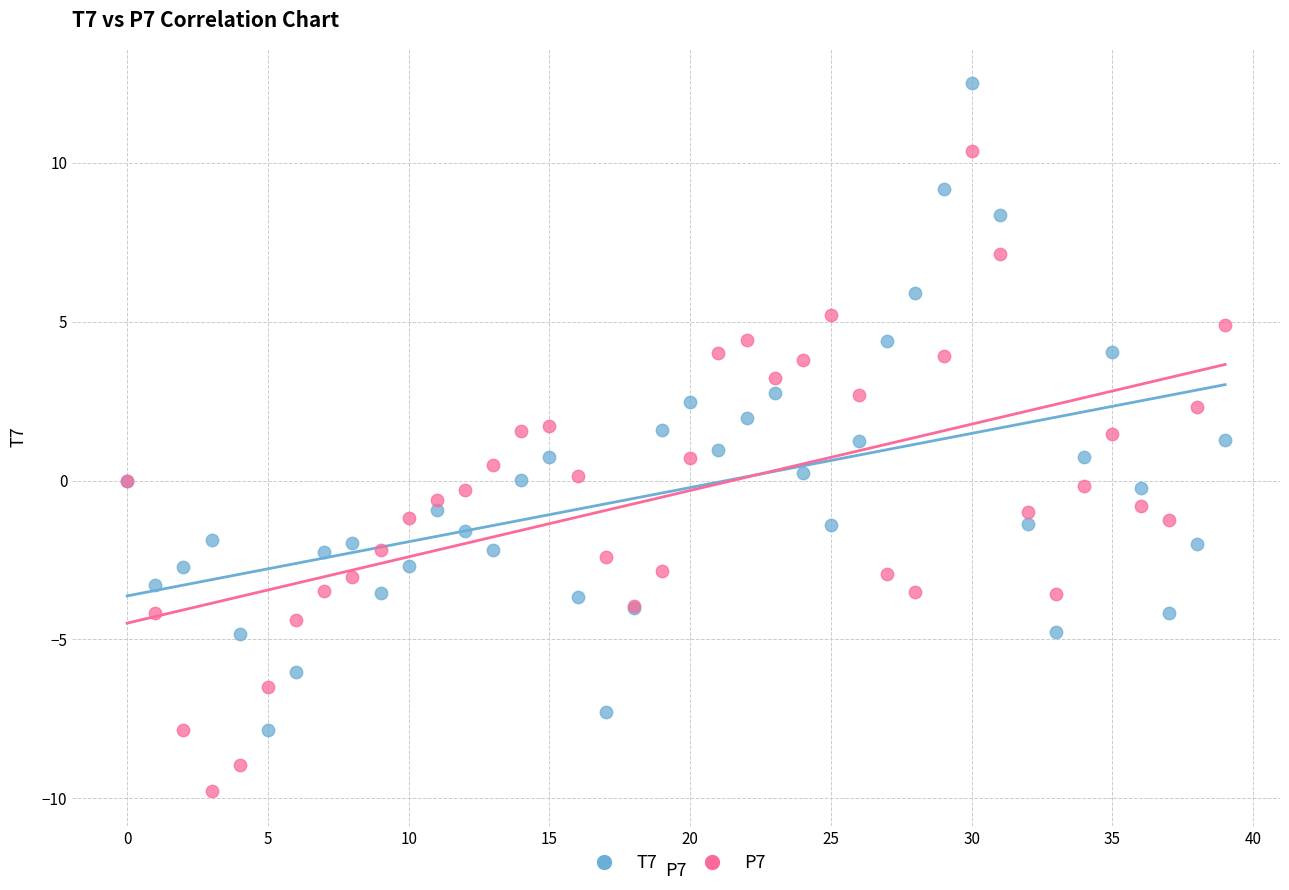

Which series contains the lowest Y value?

P7